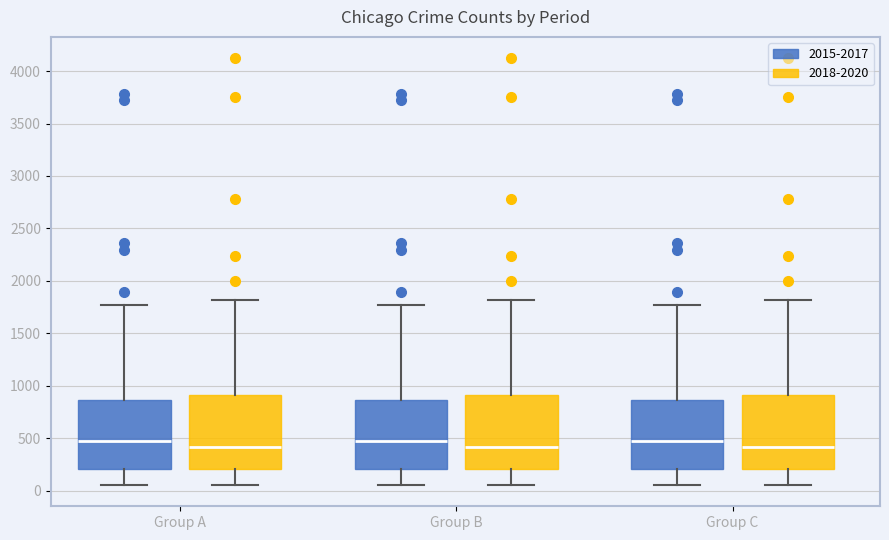

Reading left to right, read every box against the y-axis: the position of its median line, the range the box covers, and the ends of its whiskers. The values are not printed on the chart, so give them approximately, as read against the axis.

Group A (2015-2017): median 500, box 200 to 850, whiskers 50 to 1750
Group A (2018-2020): median 400, box 200 to 900, whiskers 50 to 1800
Group B (2015-2017): median 500, box 200 to 850, whiskers 50 to 1750
Group B (2018-2020): median 400, box 200 to 900, whiskers 50 to 1800
Group C (2015-2017): median 500, box 200 to 850, whiskers 50 to 1750
Group C (2018-2020): median 400, box 200 to 900, whiskers 50 to 1800